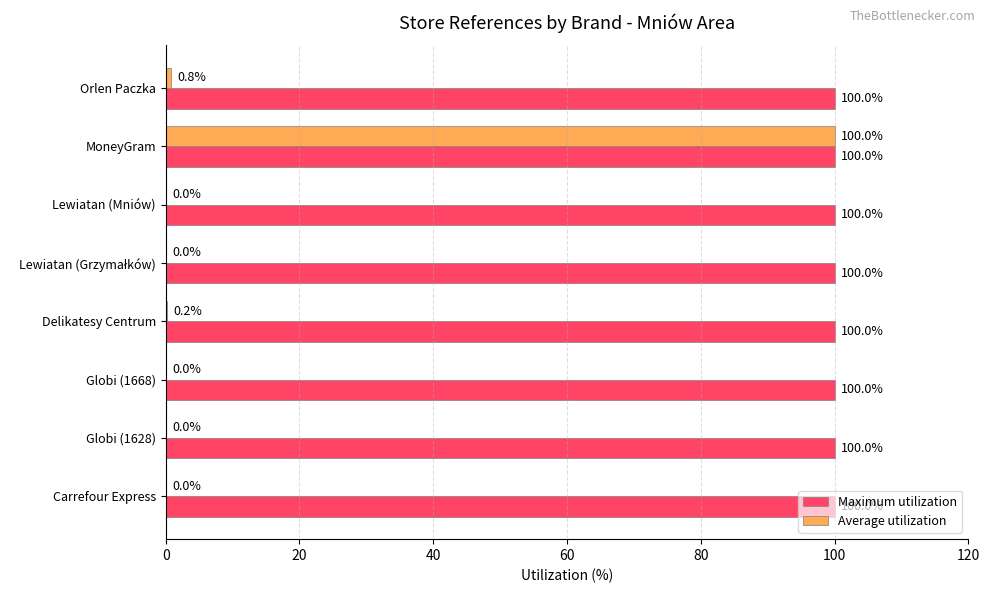

At which category is the sum across all series the highest?

MoneyGram